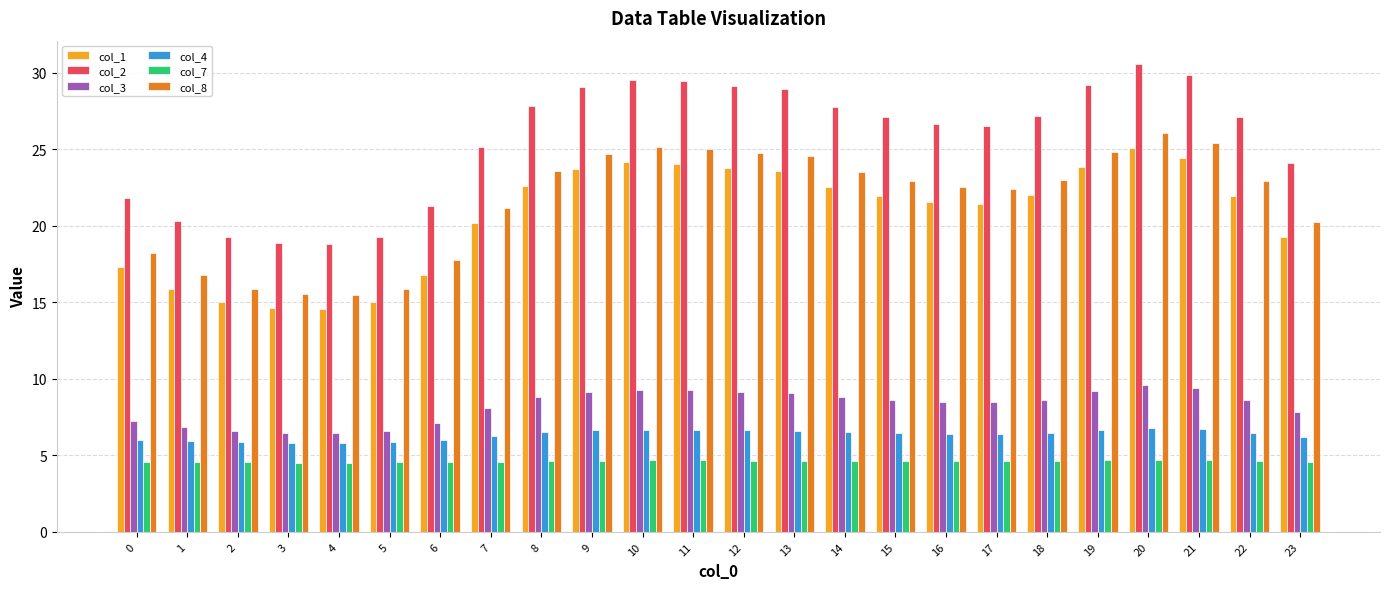

What is the lowest value of the col_4 series?

5.8